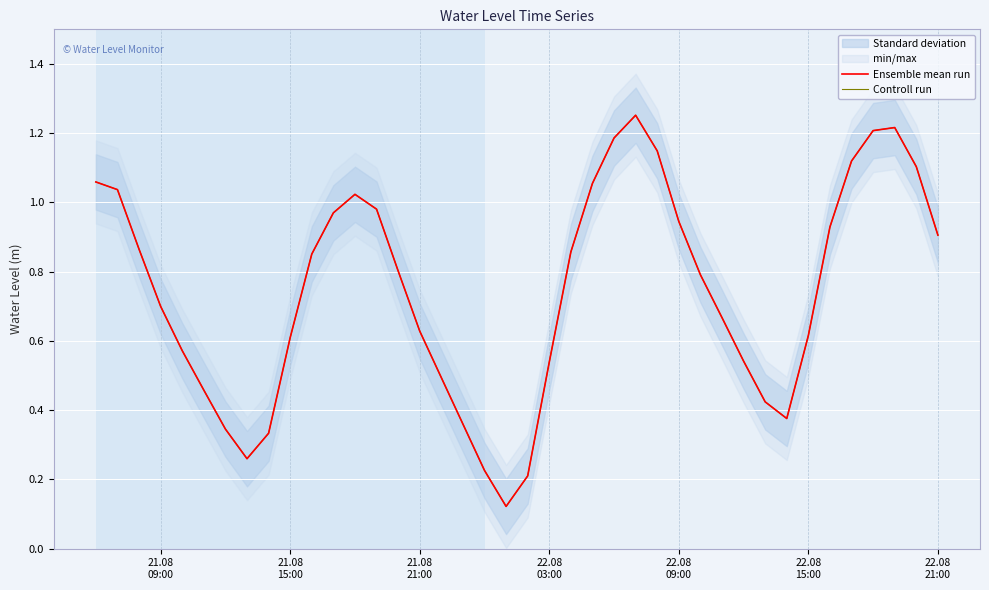

What is the sum of all Controll run values?

29.8